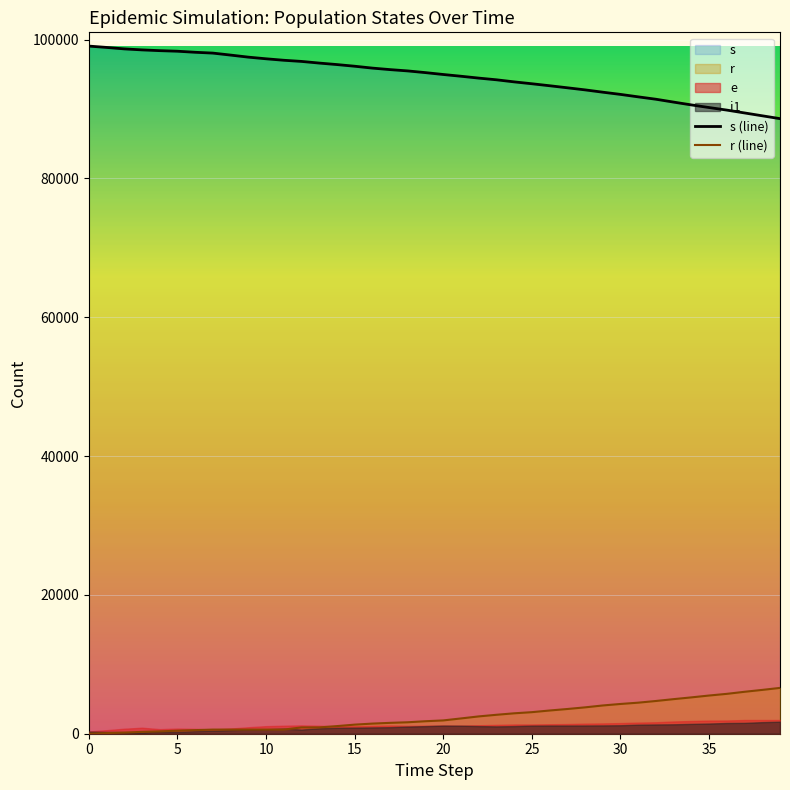

The s series shows 164503 at 29. True or false?

False